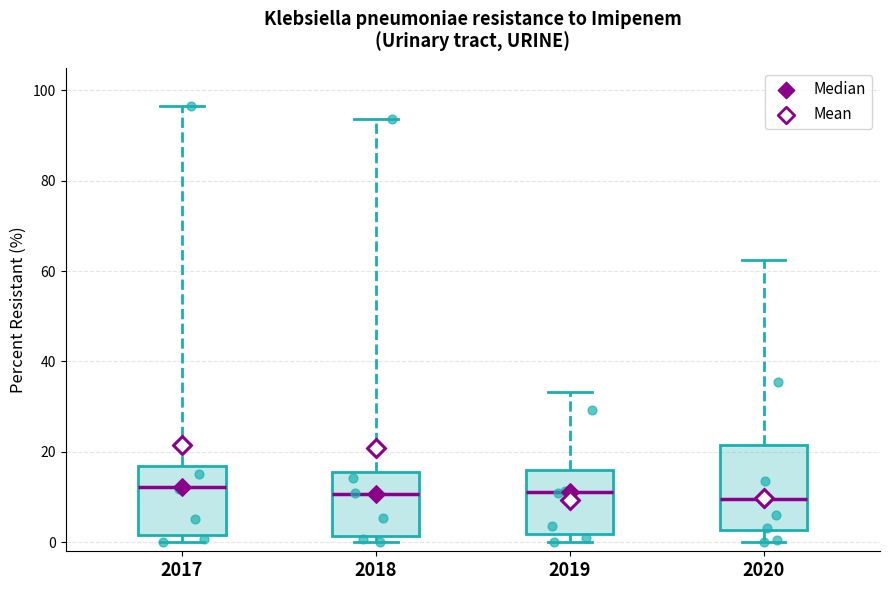

Reading left to right, transcribe this box plot: for each box, give where its median line is, the range the box spans, and where its two whiskers end, as read against the y-axis. The values are not printed on the chart, so give them approximately, as read against the axis.

2017: median 12, box 2 to 16, whiskers 0 to 96
2018: median 10, box 2 to 16, whiskers 0 to 94
2019: median 12, box 2 to 16, whiskers 0 to 34
2020: median 10, box 2 to 22, whiskers 0 to 62